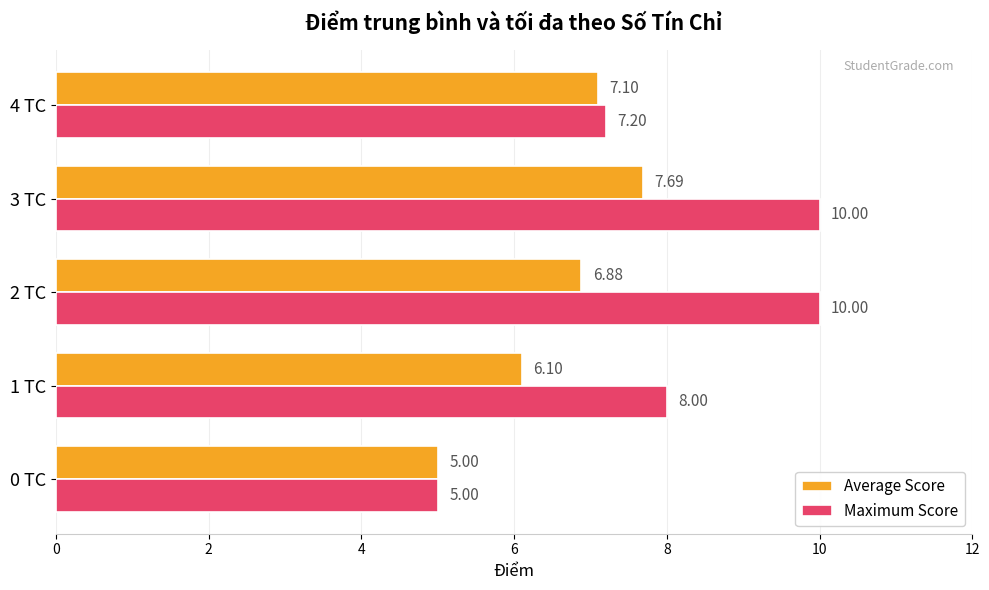

What is the difference between the maximum and second lowest values in the Average Score series?

1.6